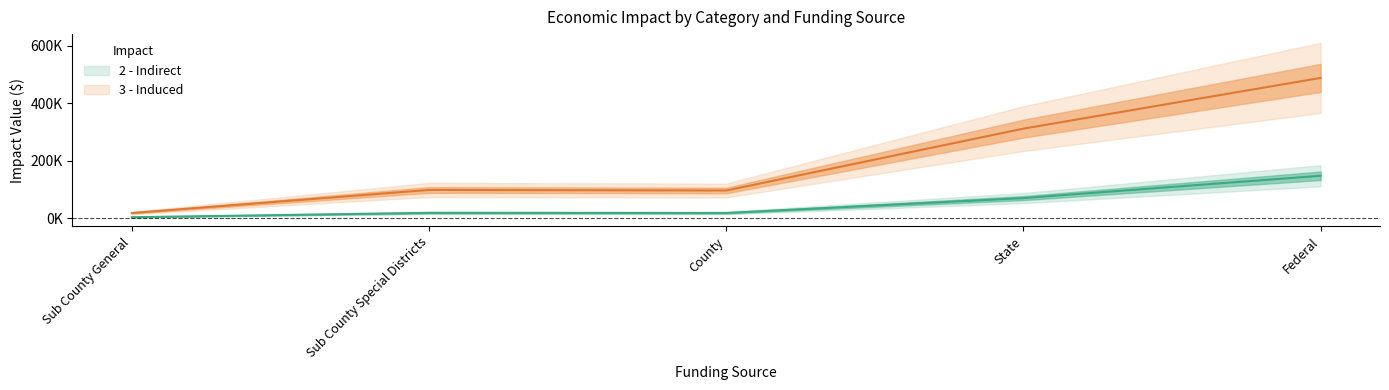

Where is the first local minimum for 2 - Indirect?

County